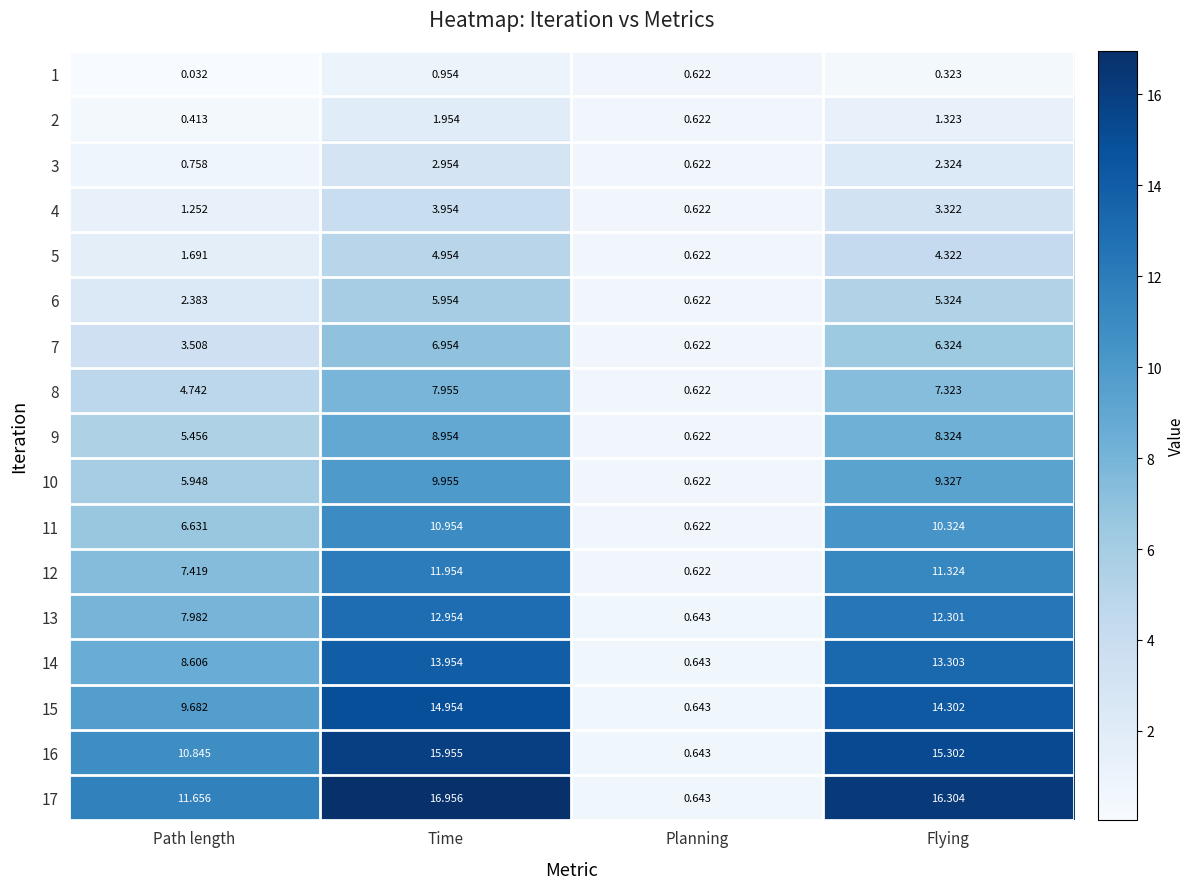

Rank the series at Path length from highest to lowest value.

17, 16, 15, 14, 13, 12, 11, 10, 9, 8, 7, 6, 5, 4, 3, 2, 1